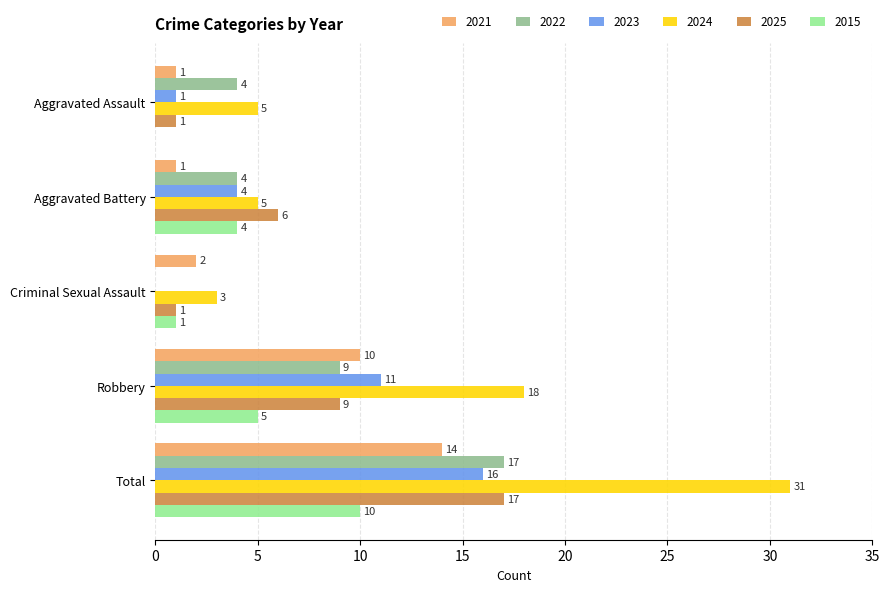

Where is 2024 nearest to the value 17?

Robbery